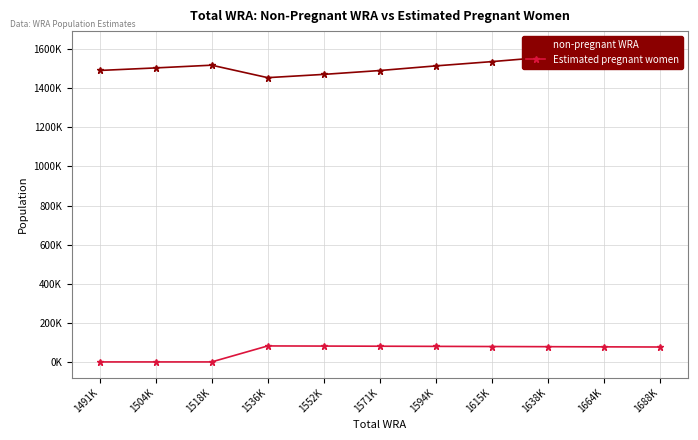

How many data points in non-pregnant WRA are less than 1514435?

5